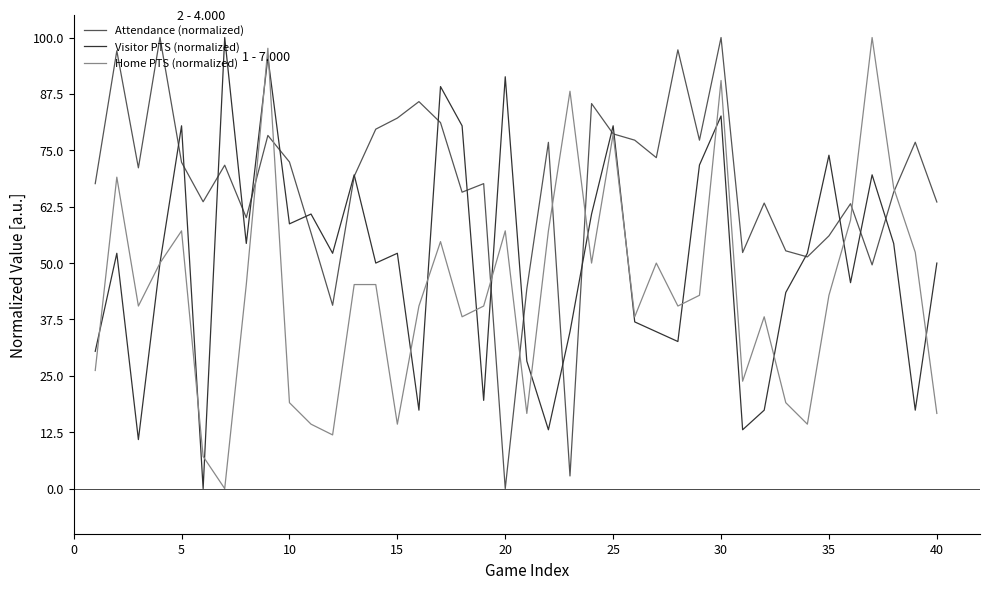

How many values in the Attendance (normalized) series are below 71?

20